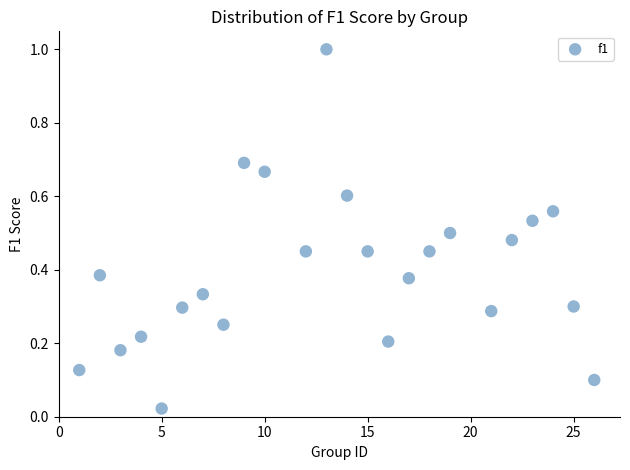

What is the range of X values (max minus min)?

25.0